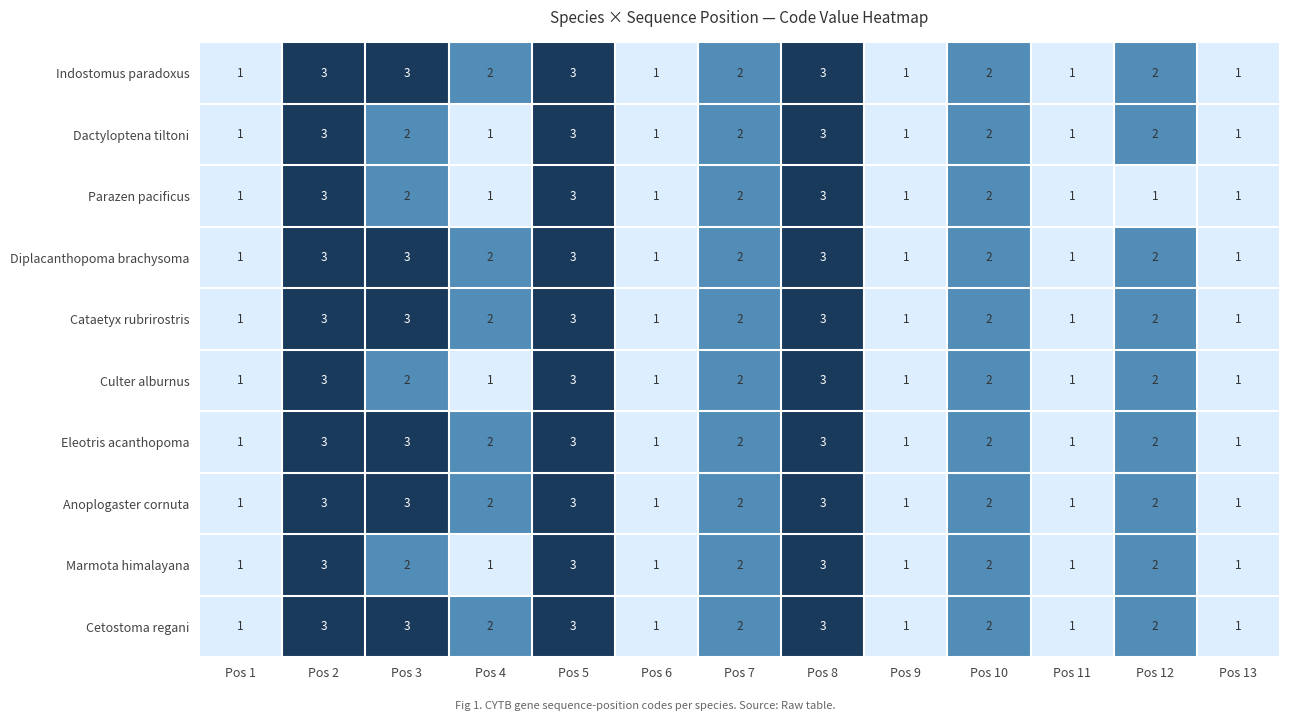

What is the total value across all series at Pos 7?

20